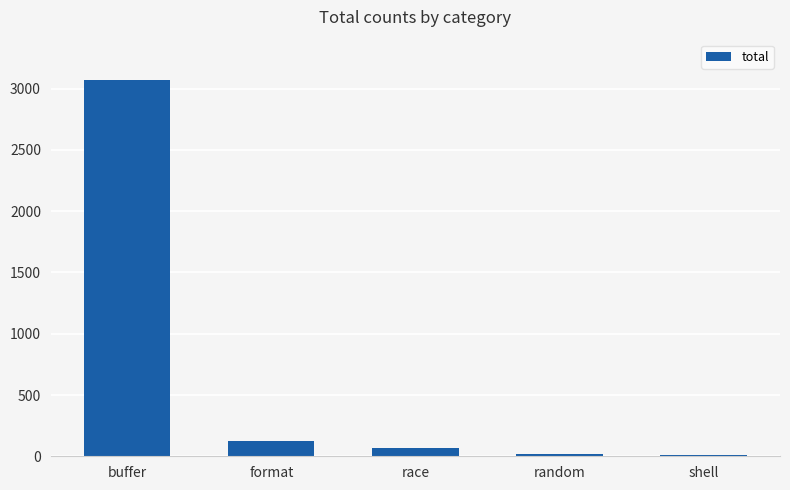

Which category has the highest value across all series?

buffer